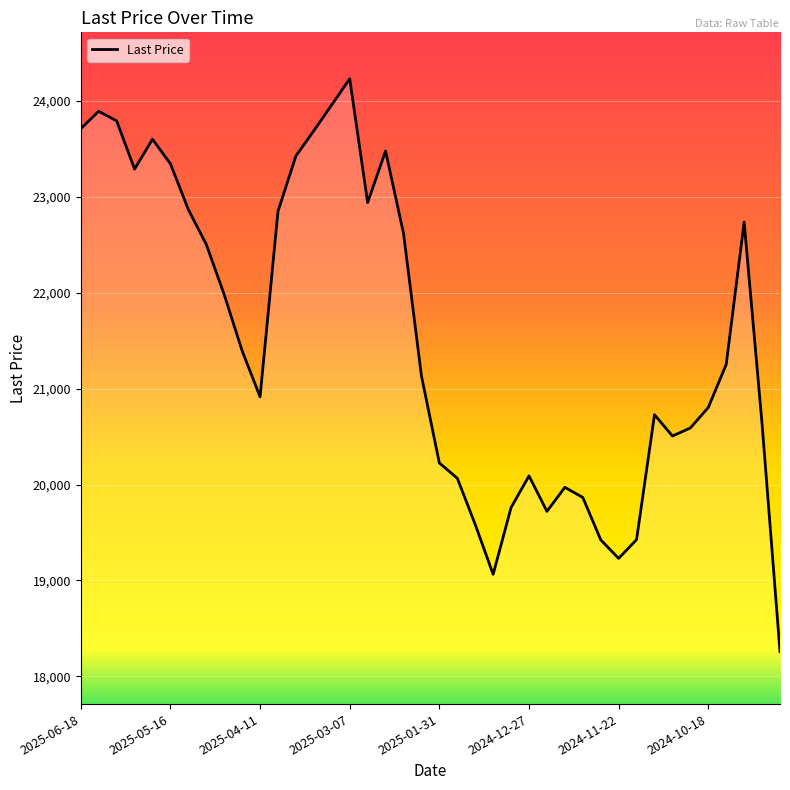

What is the smallest value displayed?

18258.6